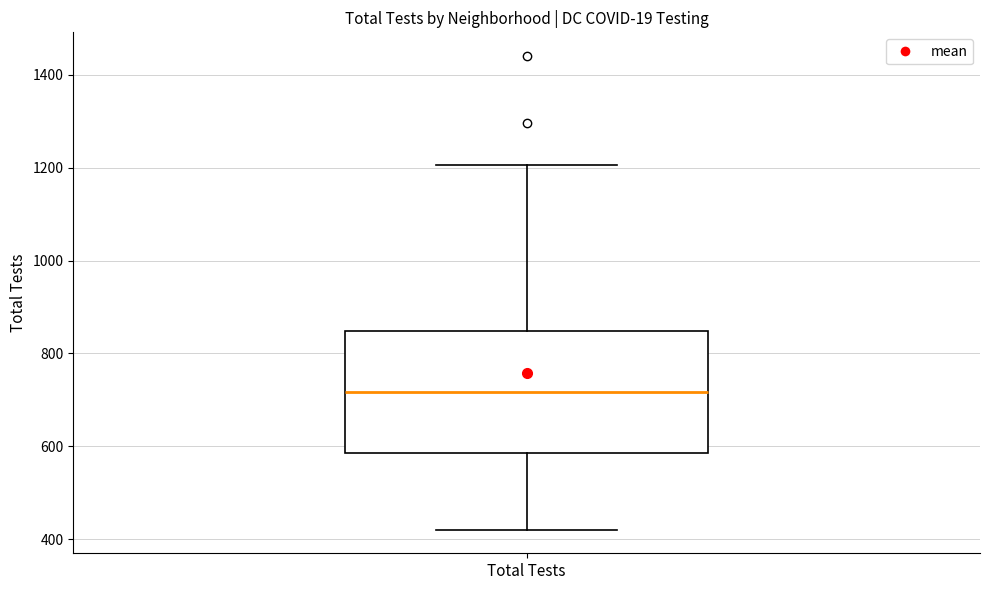

Transcribe this box plot: give where the median line is, the range the box spans, and where the two whiskers end, as read against the y-axis. The values are not printed on the chart, so give them approximately, as read against the axis.

median 720, box 580 to 840, whiskers 420 to 1200